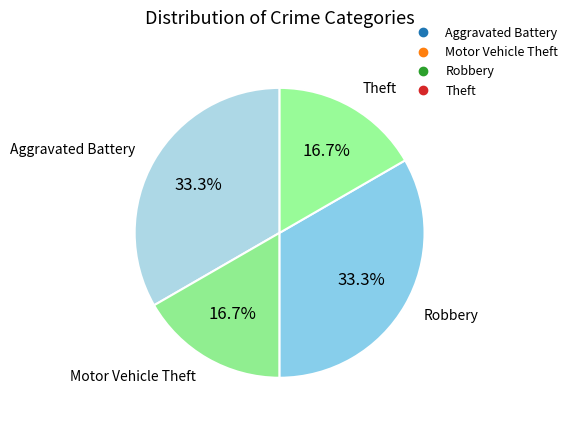

How many slices are in this pie chart?

4